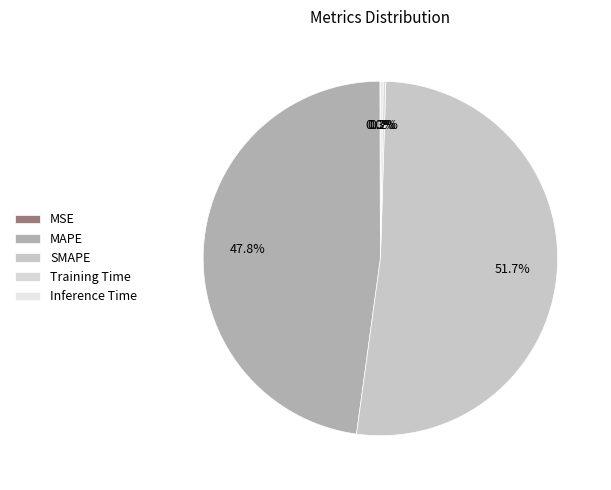

Which has a higher value, SMAPE or Inference Time?

SMAPE